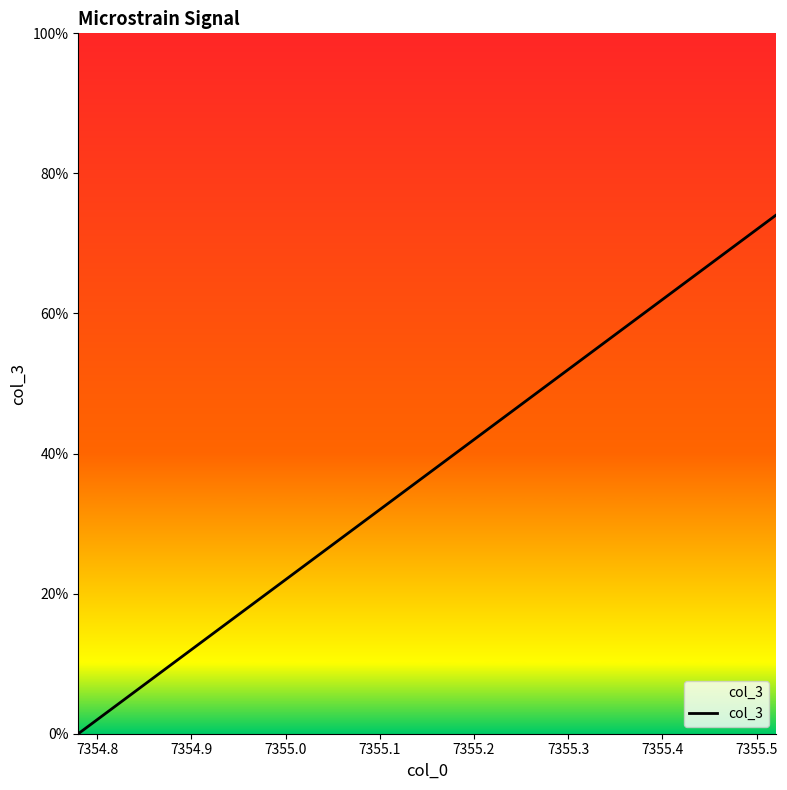

The chart shows a value of 0.0 at 7355.2. True or false?

False